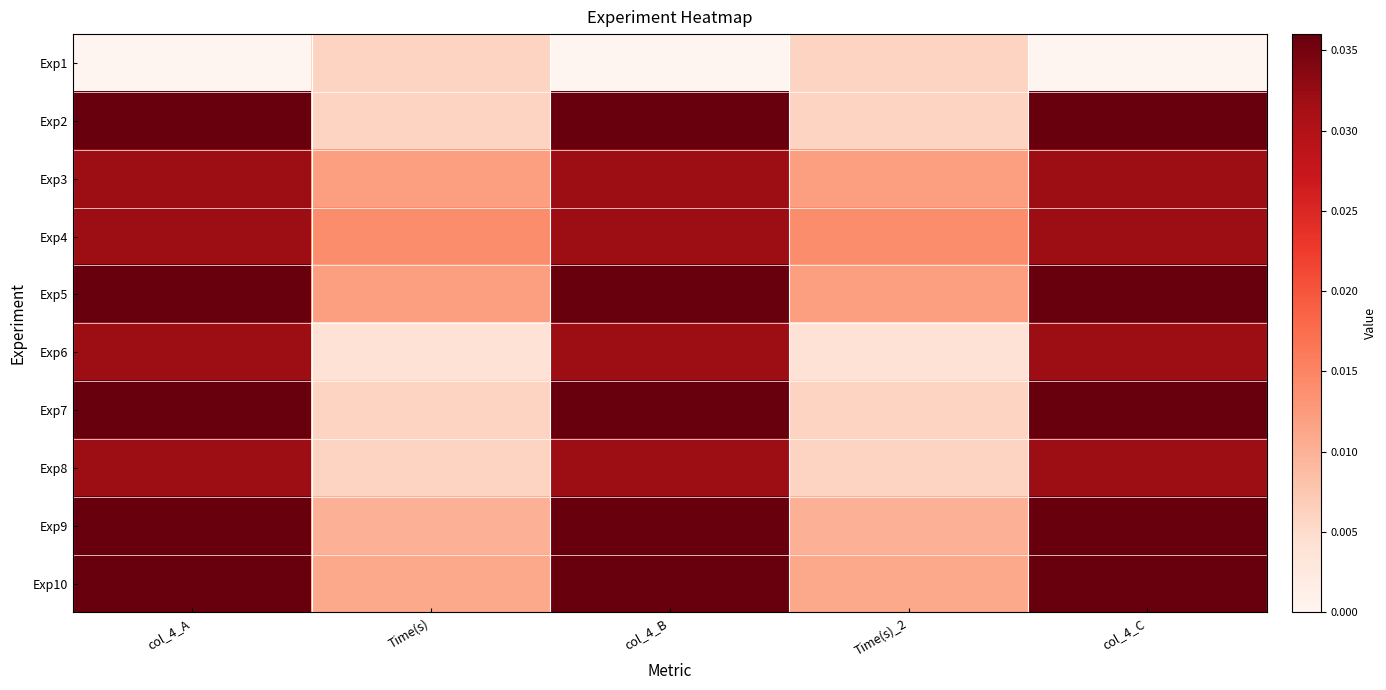

Rank the series by their maximum value, from highest to lowest.

Exp2, Exp5, Exp7, Exp9, Exp10, Exp3, Exp4, Exp6, Exp8, Exp1